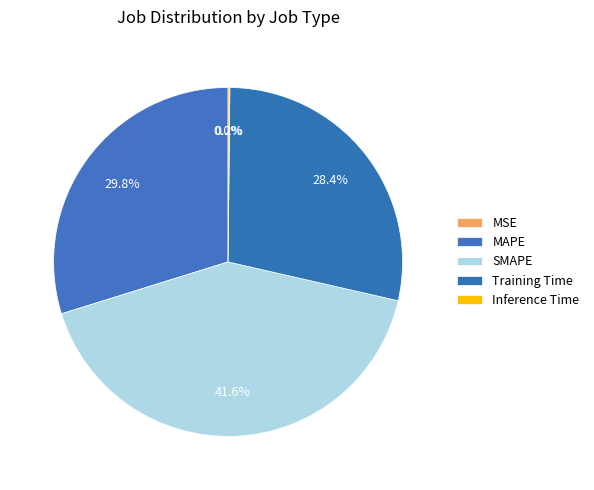

What is the change in value from SMAPE to Inference Time?

-2.0